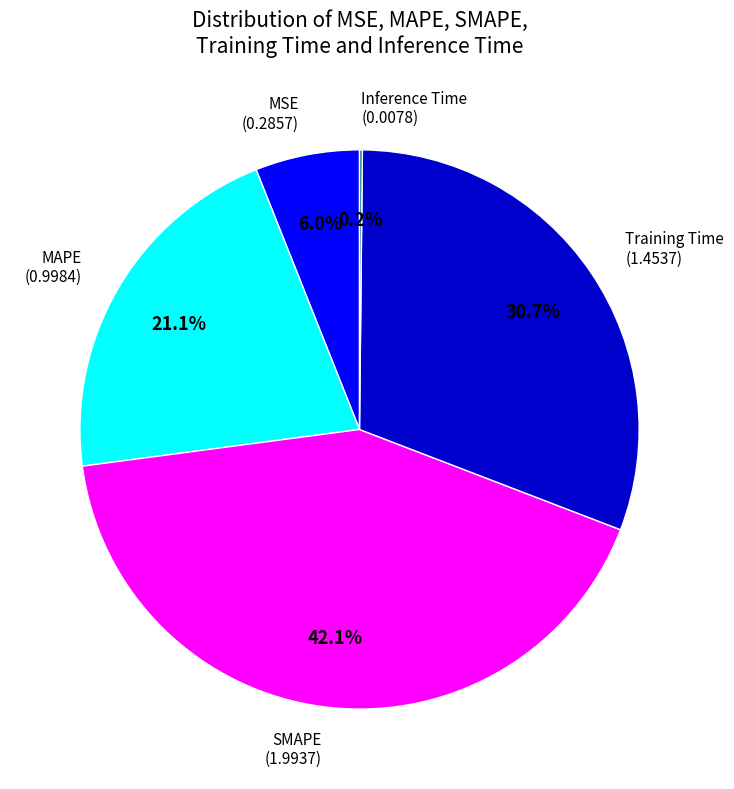

Is there a majority slice in this chart?

No